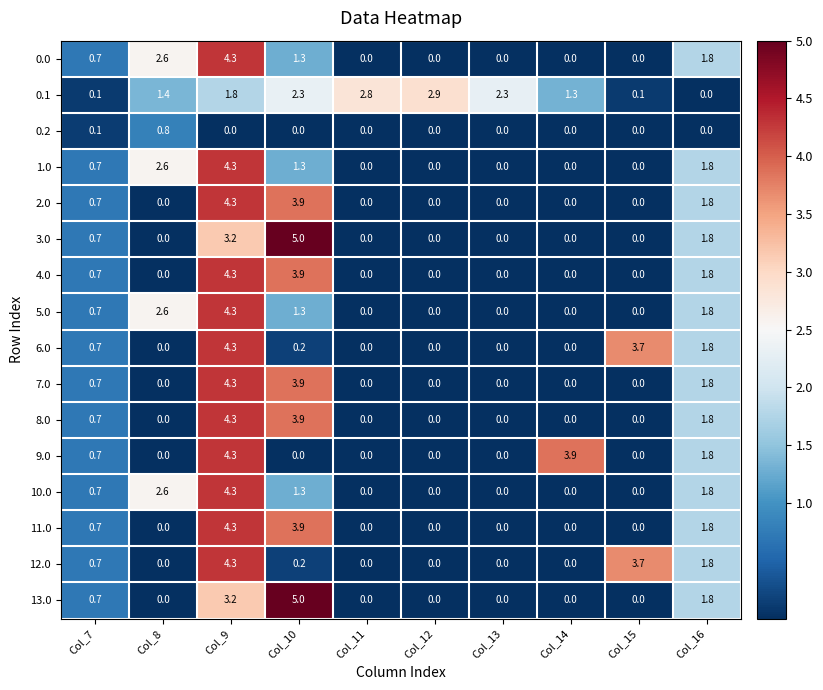

What is the total value across all series at Col_7?

10.0